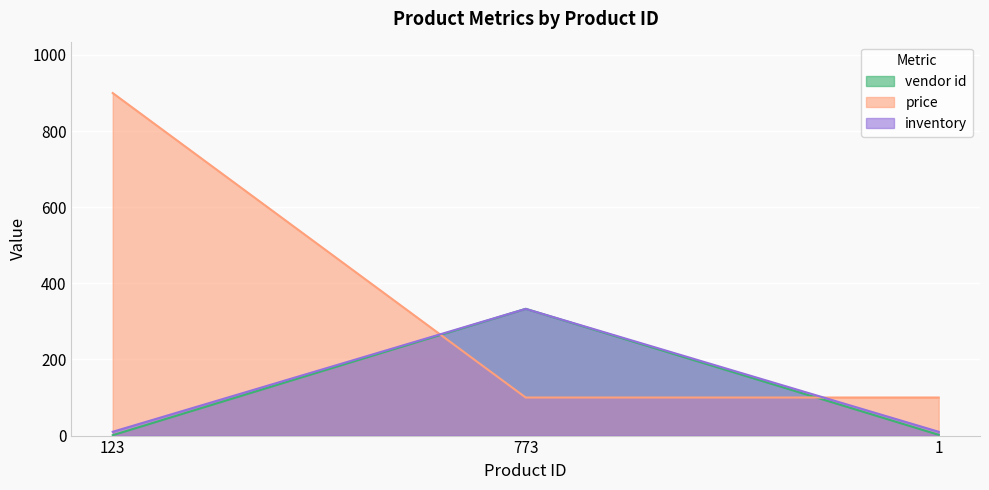

What is the sum of the price values at 773 and 123?

1000